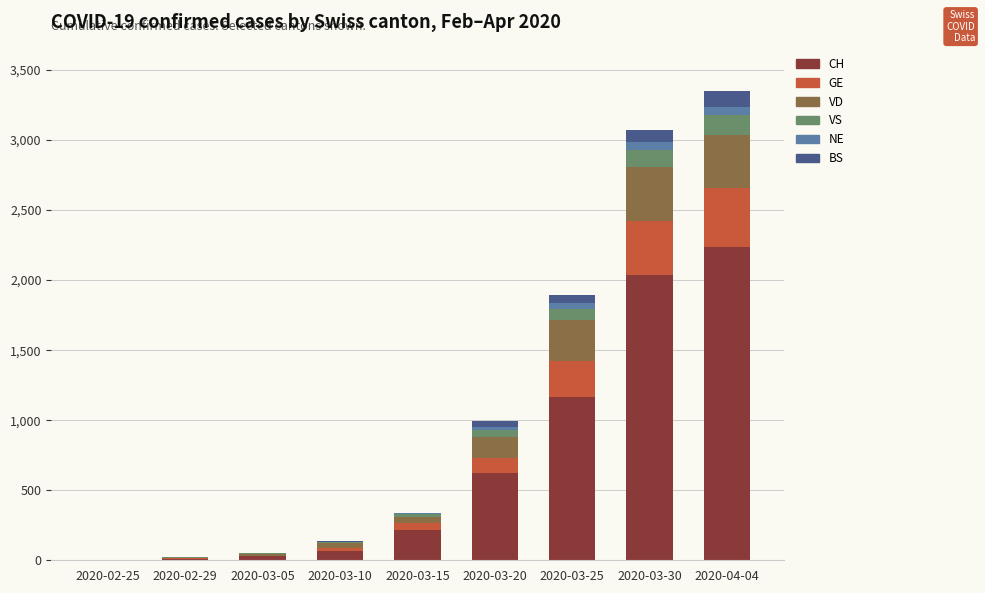

Which category has the highest value in the CH series?

2020-04-04